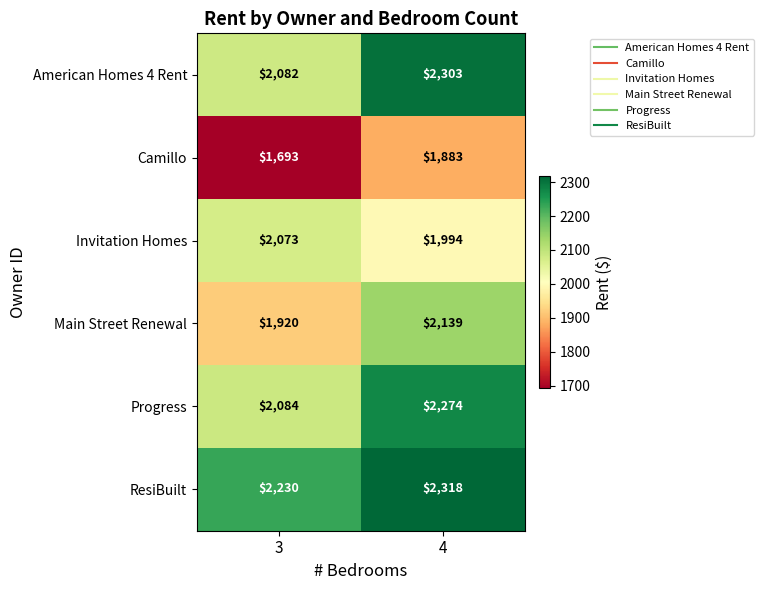

Which label corresponds to the smallest value in the chart?

3